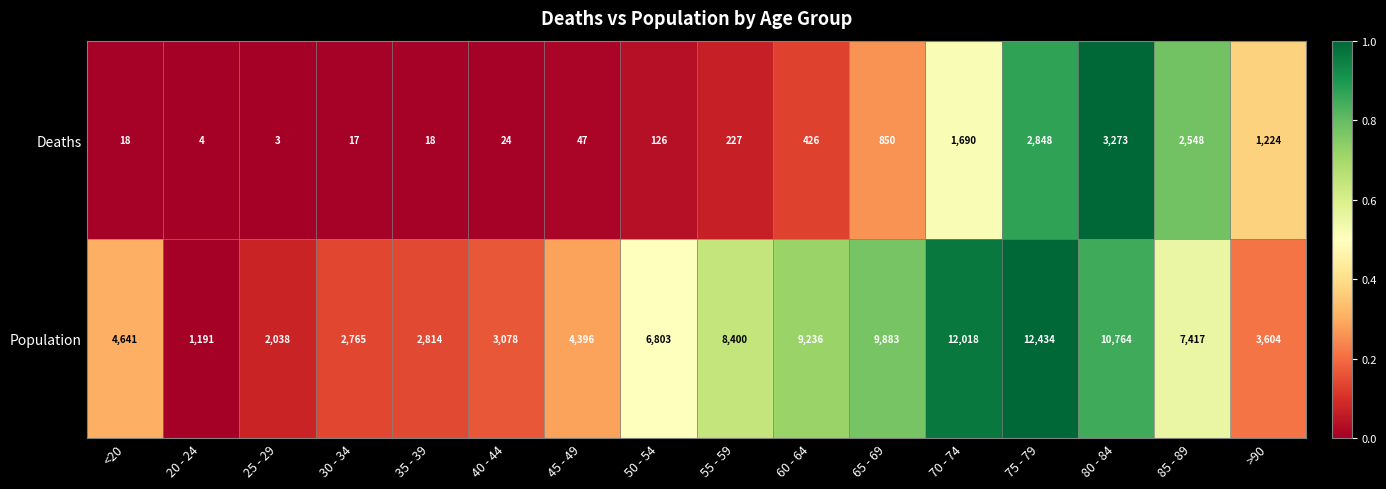

True or false: Deaths has a value of 24 at 40 - 44.

True